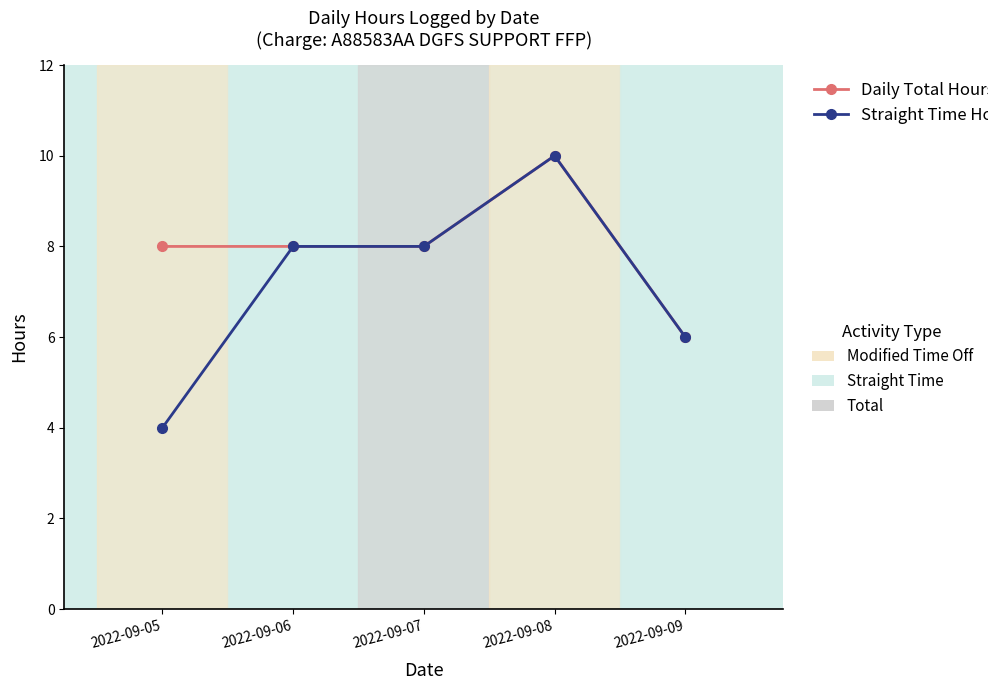

At which category is the sum across all series the highest?

2022-09-08